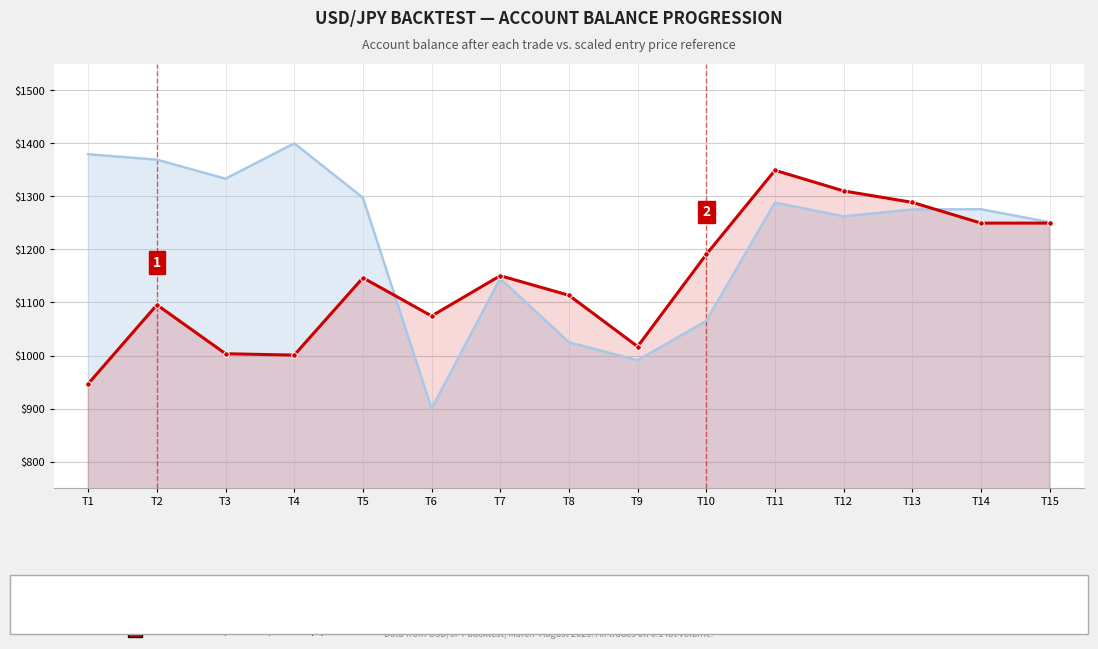

How many data points does each series have?

15